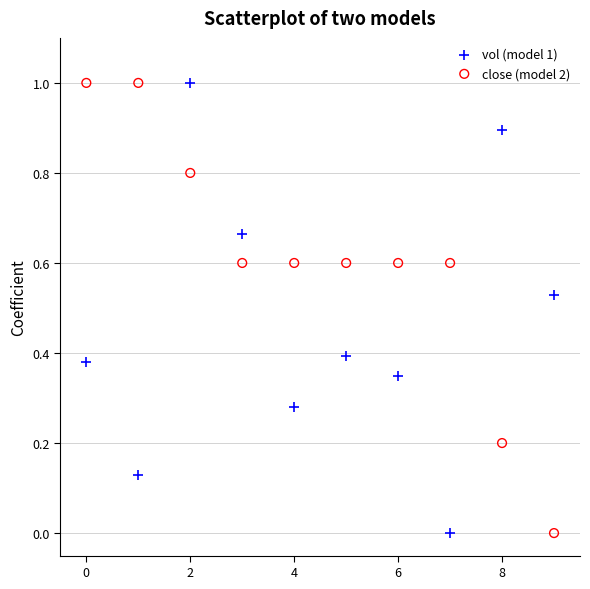

What are all the series names shown in the legend?

vol (model 1), close (model 2)